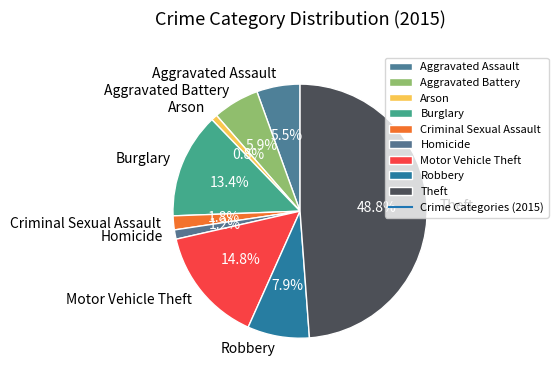

Does any single category account for the majority?

No